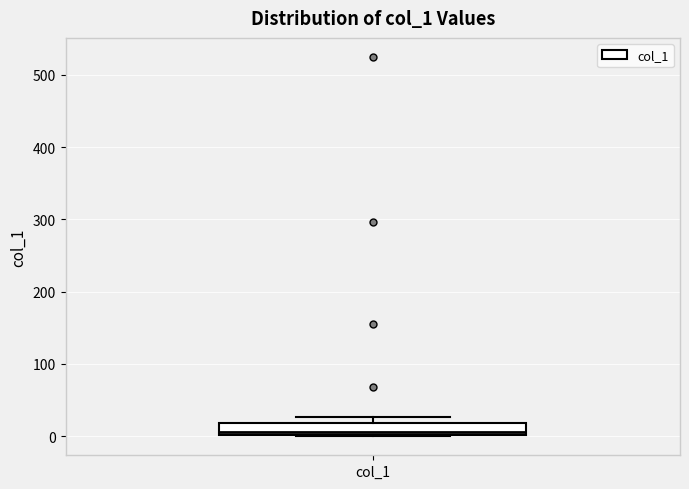

Transcribe this box plot: give where the median line is, the range the box spans, and where the two whiskers end, as read against the y-axis. The values are not printed on the chart, so give them approximately, as read against the axis.

median 10, box 0 to 20, whiskers 0 to 30